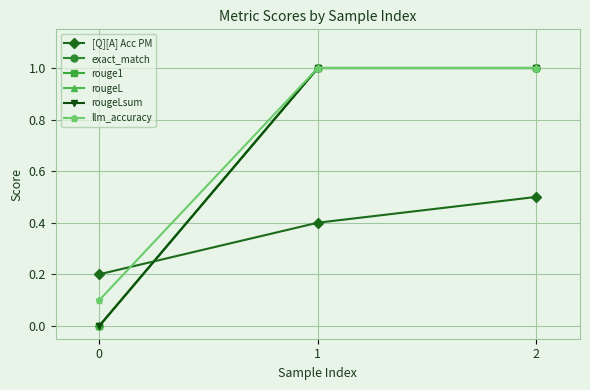

Reading left to right, what are all the values shown in this chart?

[Q][A] Acc PM: 0.2	0.4	0.5
exact_match: 0.0	1.0	1.0
rouge1: 0.0	1.0	1.0
rougeL: 0.0	1.0	1.0
rougeLsum: 0.0	1.0	1.0
llm_accuracy: 0.1	1.0	1.0